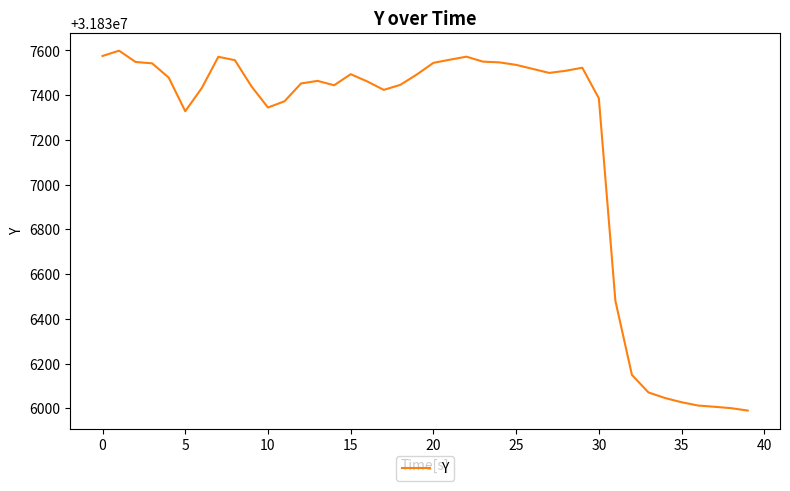

What is the greatest value displayed?

31837599.0